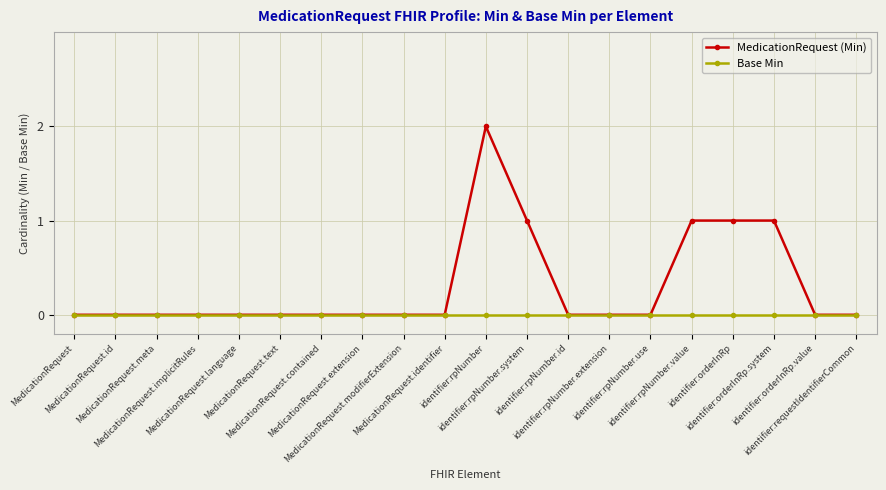

Reading right to left, what are all the values shown in this chart?

MedicationRequest (Min): identifier:requestIdentifierCommon=0	identifier:orderInRp.value=0	identifier:orderInRp.system=1	identifier:orderInRp=1	identifier:rpNumber.value=1	identifier:rpNumber.use=0	identifier:rpNumber.extension=0	identifier:rpNumber.id=0	identifier:rpNumber.system=1	identifier:rpNumber=2	MedicationRequest.identifier=0	MedicationRequest.modifierExtension=0	MedicationRequest.extension=0	MedicationRequest.contained=0	MedicationRequest.text=0	MedicationRequest.language=0	MedicationRequest.implicitRules=0	MedicationRequest.meta=0	MedicationRequest.id=0	MedicationRequest=0
Base Min: identifier:requestIdentifierCommon=0	identifier:orderInRp.value=0	identifier:orderInRp.system=0	identifier:orderInRp=0	identifier:rpNumber.value=0	identifier:rpNumber.use=0	identifier:rpNumber.extension=0	identifier:rpNumber.id=0	identifier:rpNumber.system=0	identifier:rpNumber=0	MedicationRequest.identifier=0	MedicationRequest.modifierExtension=0	MedicationRequest.extension=0	MedicationRequest.contained=0	MedicationRequest.text=0	MedicationRequest.language=0	MedicationRequest.implicitRules=0	MedicationRequest.meta=0	MedicationRequest.id=0	MedicationRequest=0